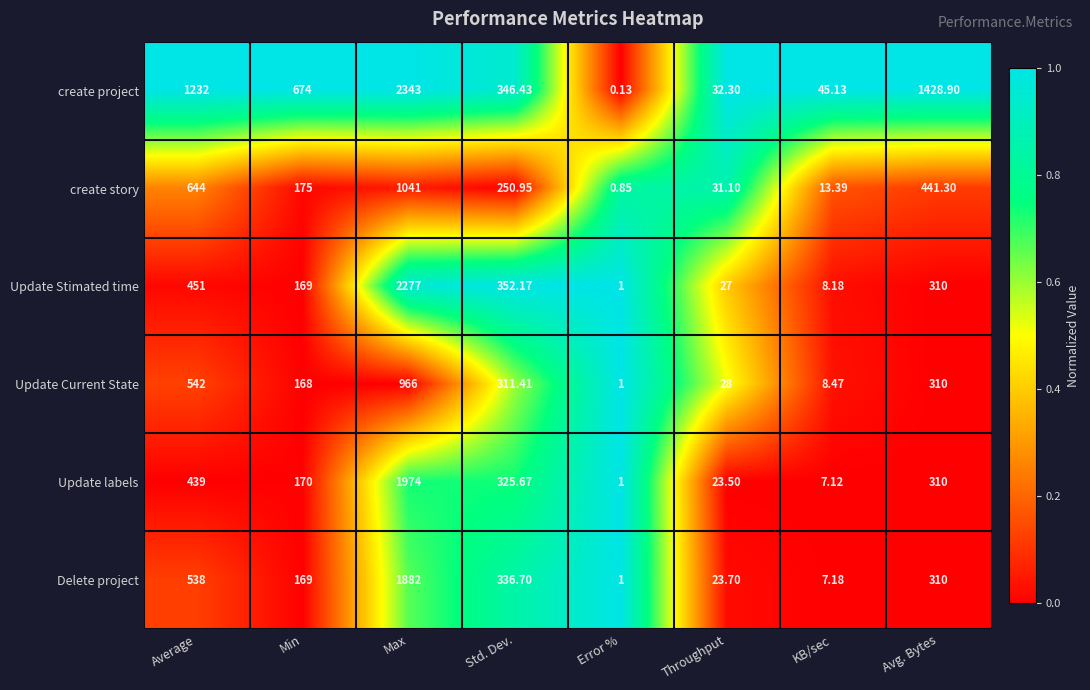

At which label does Update Stimated time reach its minimum?

Error %